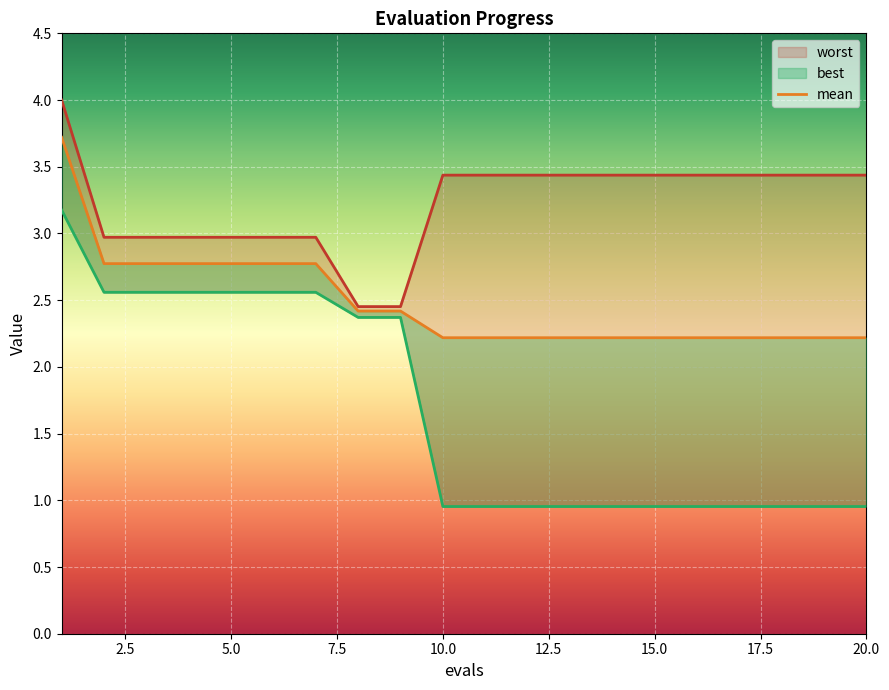

Rank the series at 12 from lowest to highest value.

best, mean, worst